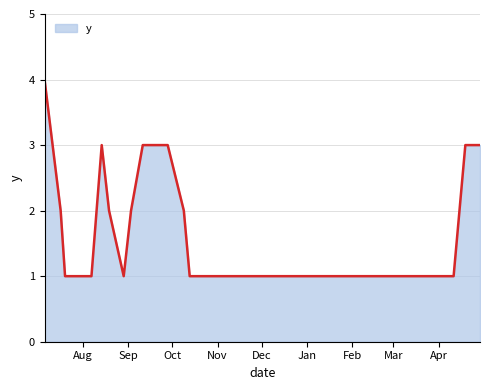

What is the greatest value displayed?

4